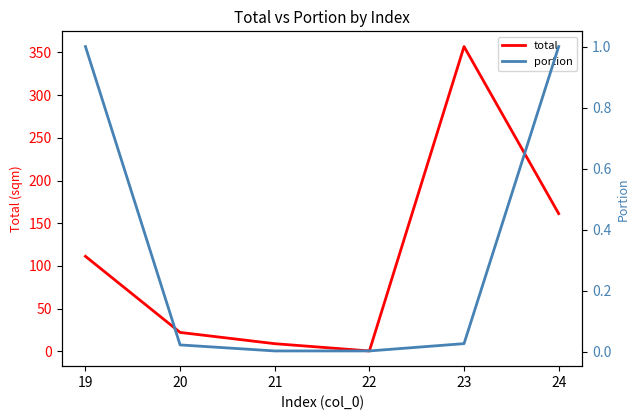

Rank the series by their average value, from lowest to highest.

portion, total